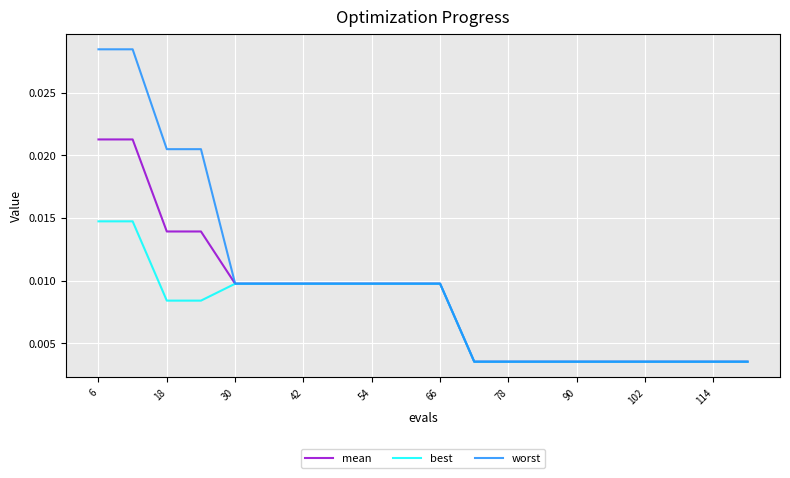

At how many categories does at least one series exceed 0?

20